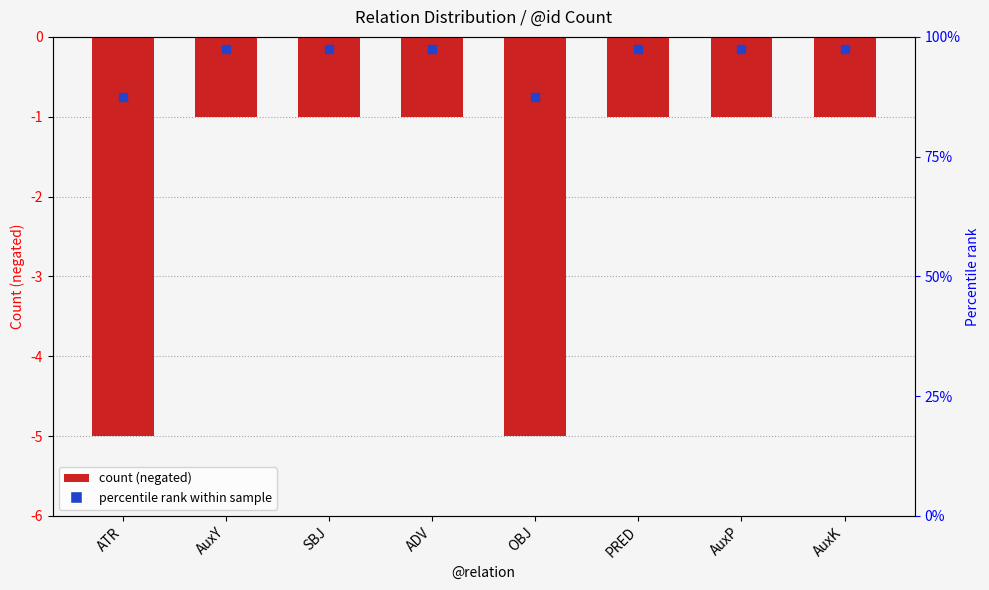

What is the average value?

-2